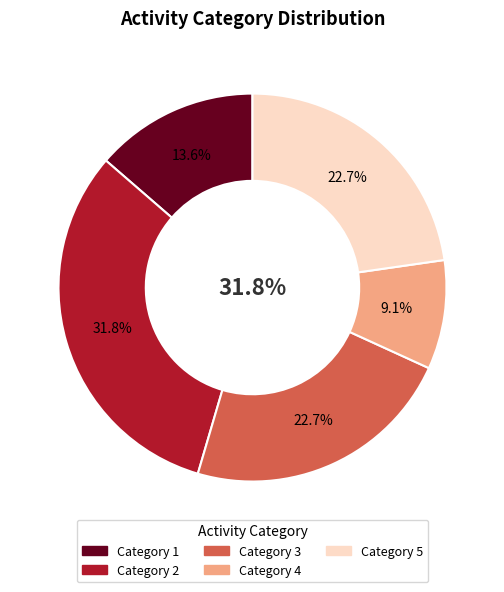

What percentage is NOT represented by 4?

90.9%